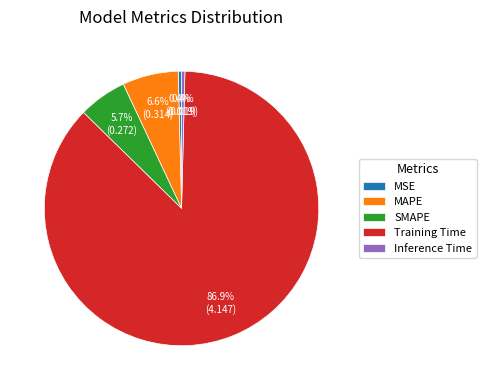

Is it true that MAPE is 7% of the pie?

True